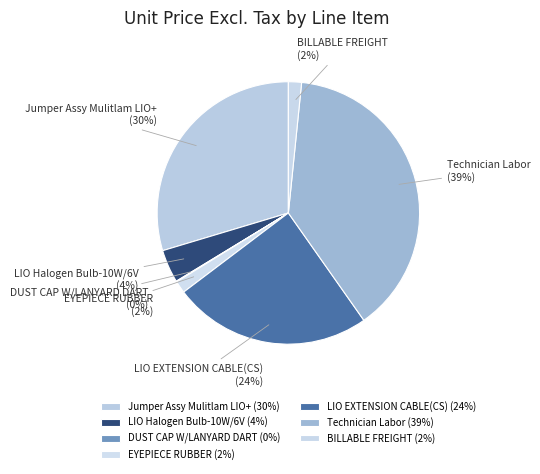

Does Jumper Assy Mulitlam LIO+ represent more than half of the total?

No